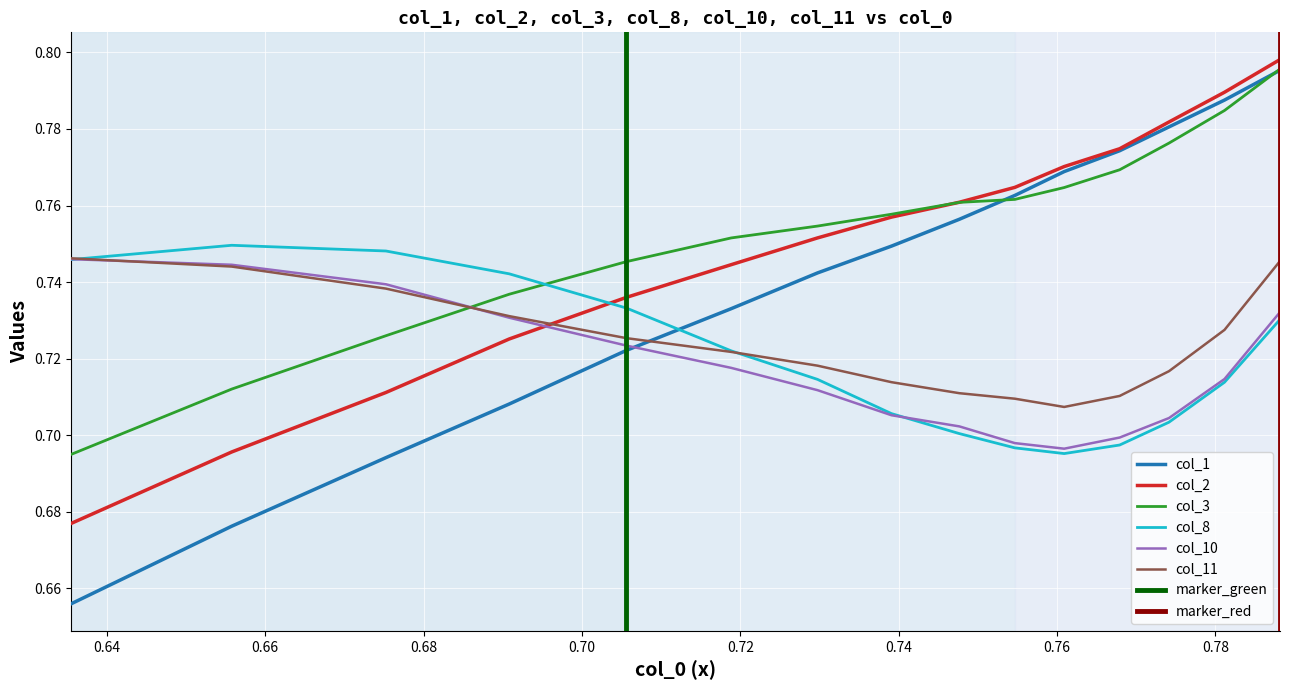

How many times do col_1 and col_11 cross each other?

1